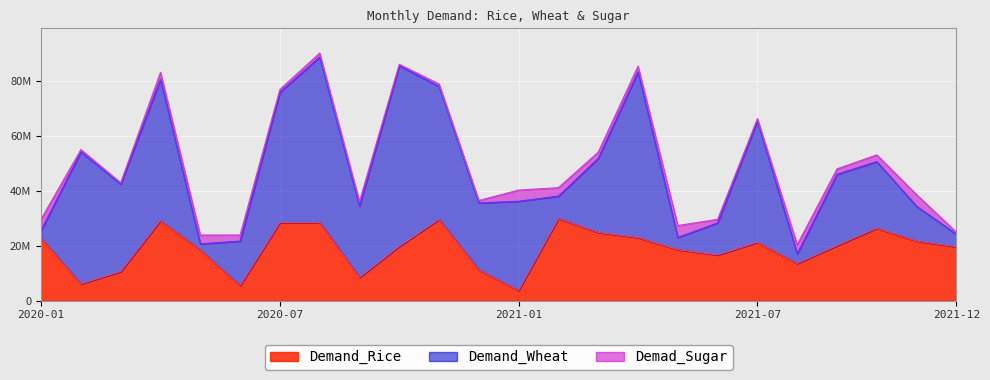

What are all the series names shown in the legend?

Demand_Rice, Demand_Wheat, Demad_Sugar